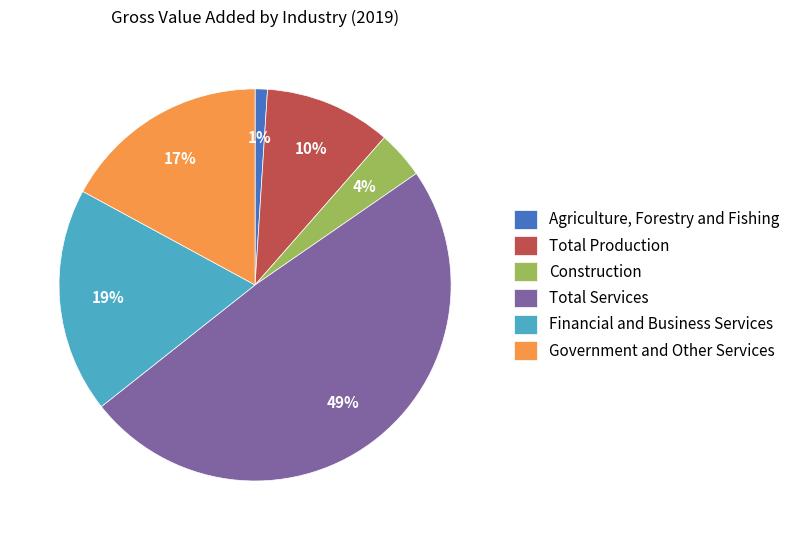

True or false: Total Production accounts for 20% of the total.

False